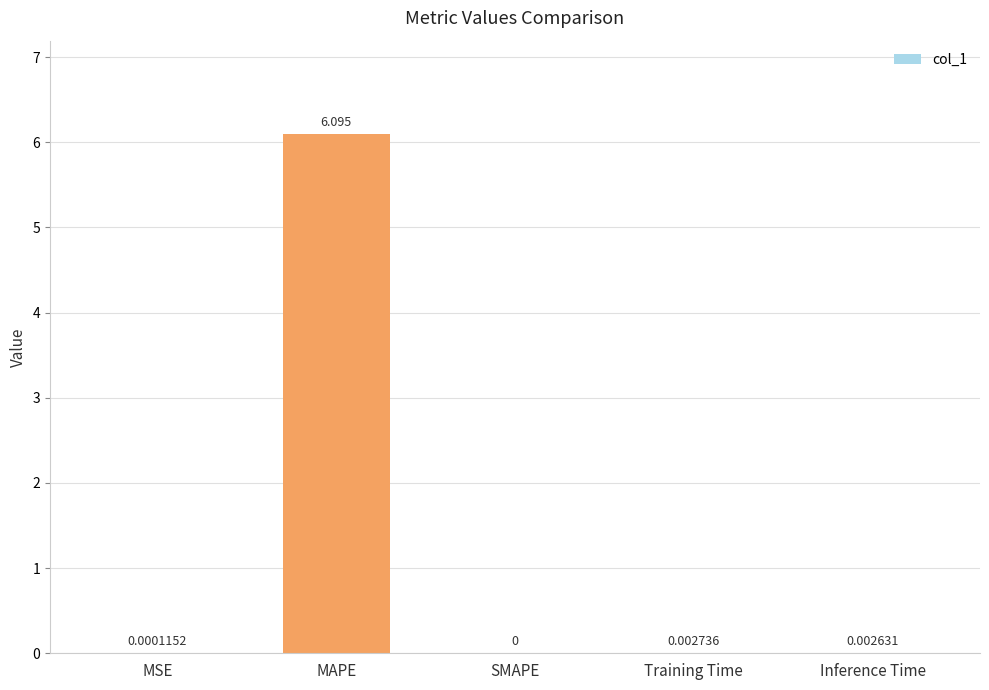

Count the number of data series in this chart.

1